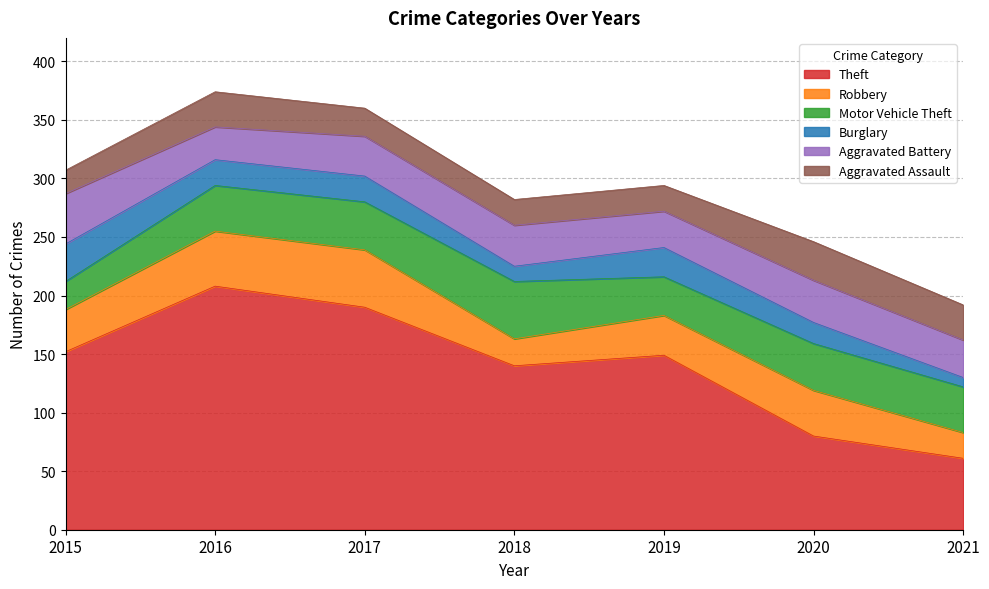

What is the sum of the Burglary values at 2018 and 2017?

35